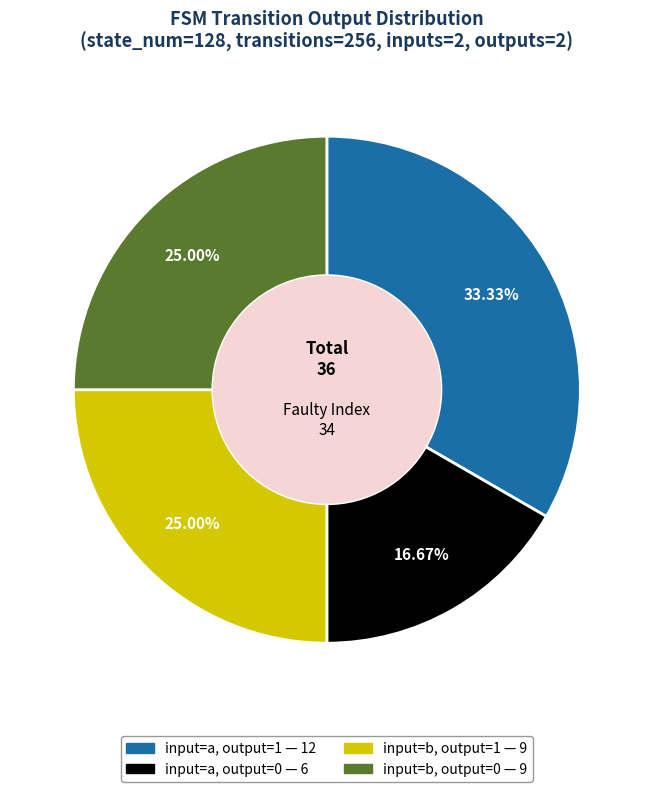

Count the number of slices in the pie.

4